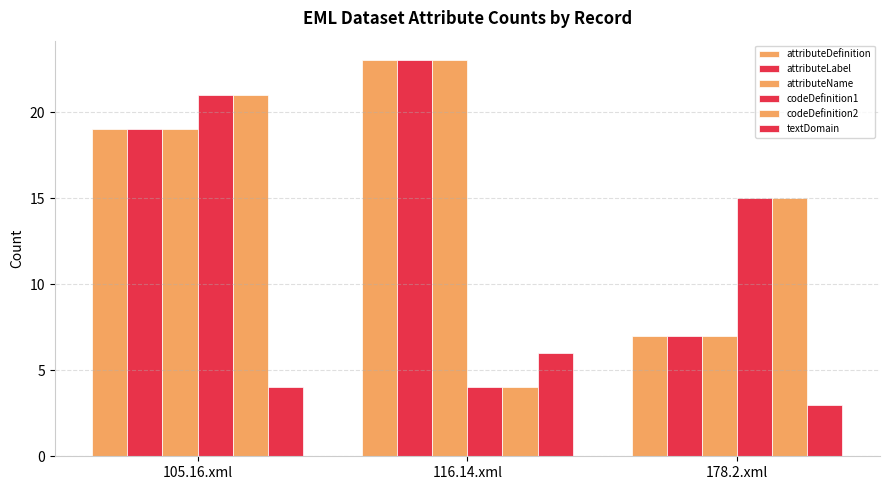

Reading right to left, extract all data points from this chart.

attributeDefinition: 7	23	19
attributeLabel: 7	23	19
attributeName: 7	23	19
codeDefinition1: 15	4	21
codeDefinition2: 15	4	21
textDomain: 3	6	4